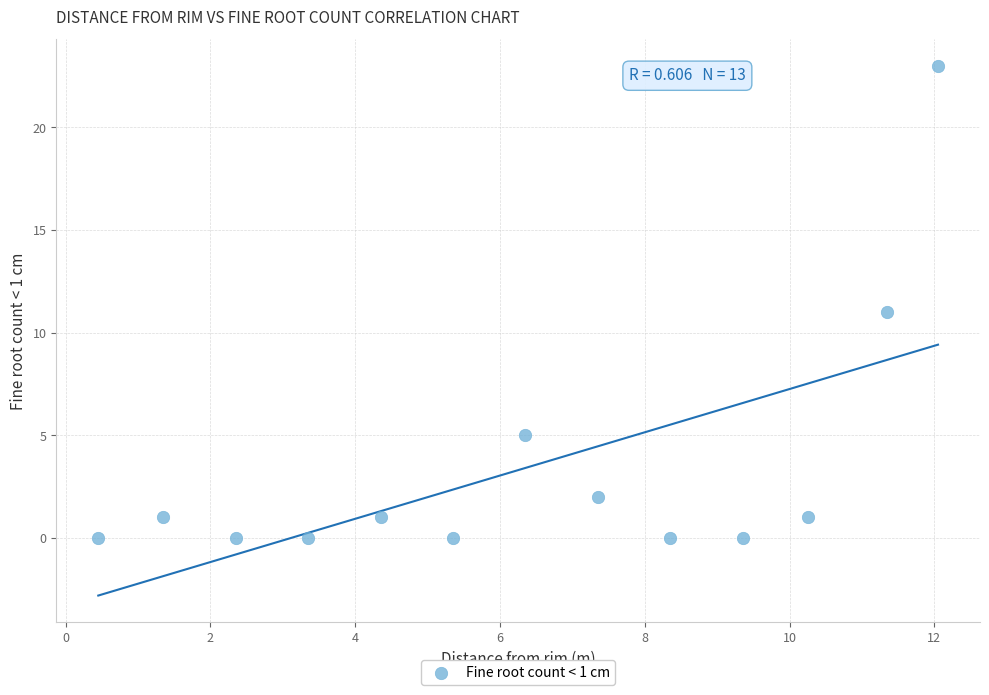

What is the range of Y values (max minus min)?

23